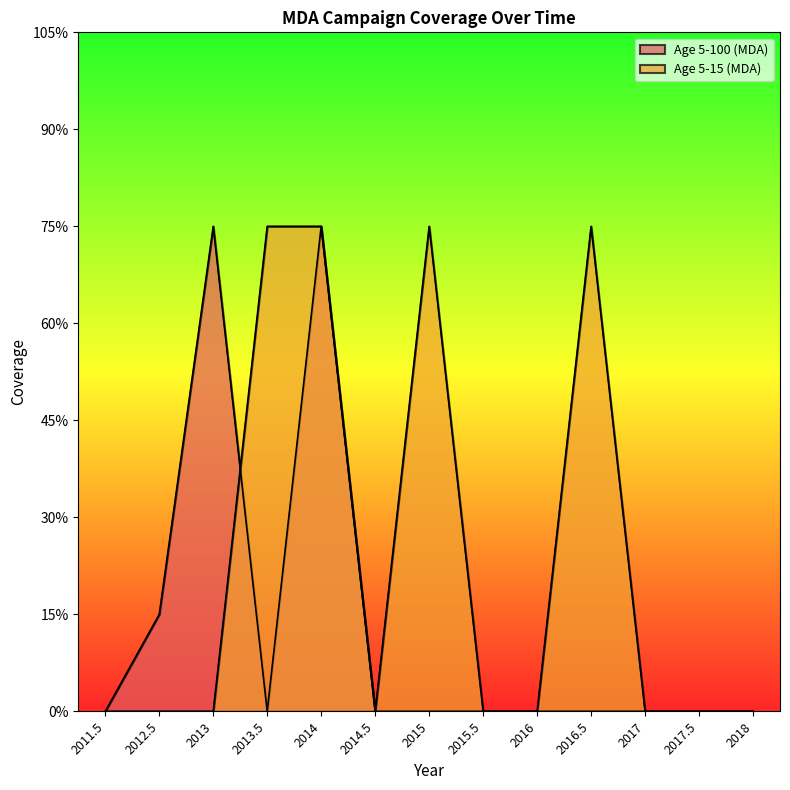

Which series has the largest total across all categories?

Age 5-15 (MDA)